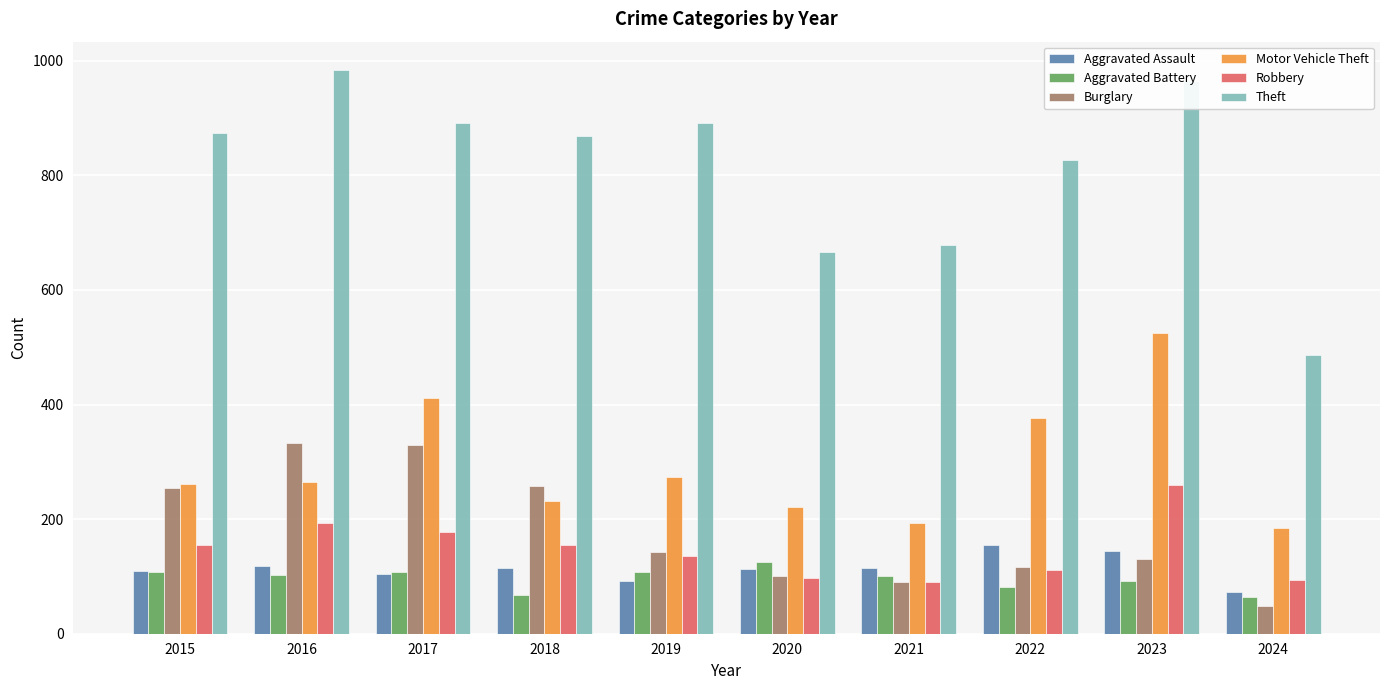

At how many categories does at least one series exceed 614?

9